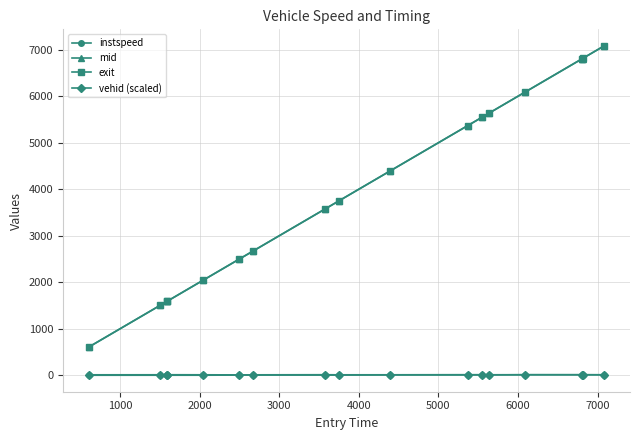

True or false: instspeed and mid cross at least once.

False